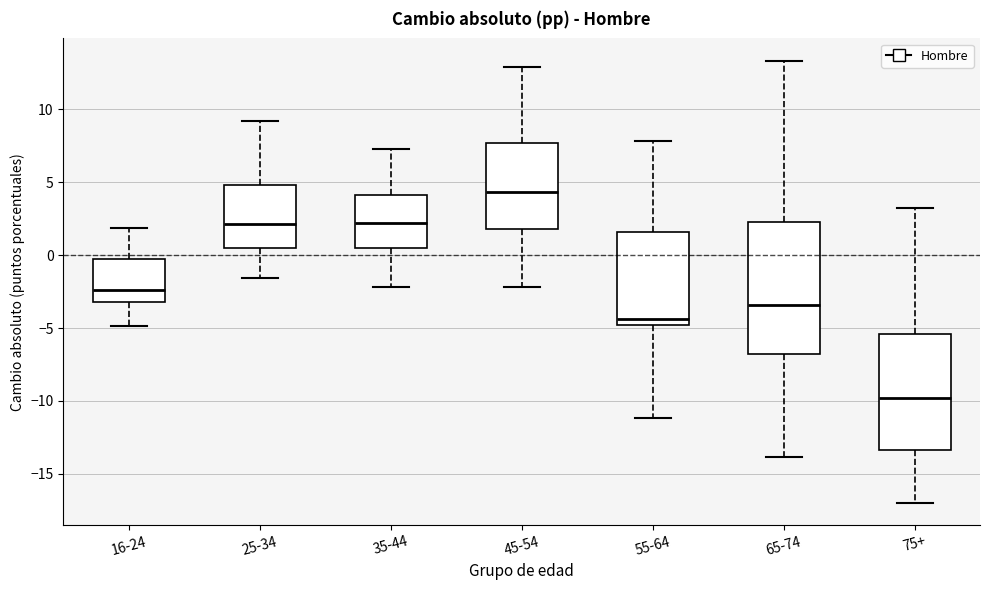

Reading left to right, transcribe this box plot: for each box, give where its median line is, the range the box spans, and where its two whiskers end, as read against the y-axis. The values are not printed on the chart, so give them approximately, as read against the axis.

16-24: median -2.5, box -3.0 to 0.0, whiskers -5.0 to 2.0
25-34: median 2.0, box 0.5 to 5.0, whiskers -1.5 to 9.0
35-44: median 2.0, box 0.5 to 4.0, whiskers -2.0 to 7.5
45-54: median 4.5, box 2.0 to 7.5, whiskers -2.0 to 13.0
55-64: median -4.5, box -5.0 to 1.5, whiskers -11.0 to 8.0
65-74: median -3.5, box -7.0 to 2.5, whiskers -14.0 to 13.5
75+: median -10.0, box -13.5 to -5.5, whiskers -17.0 to 3.5